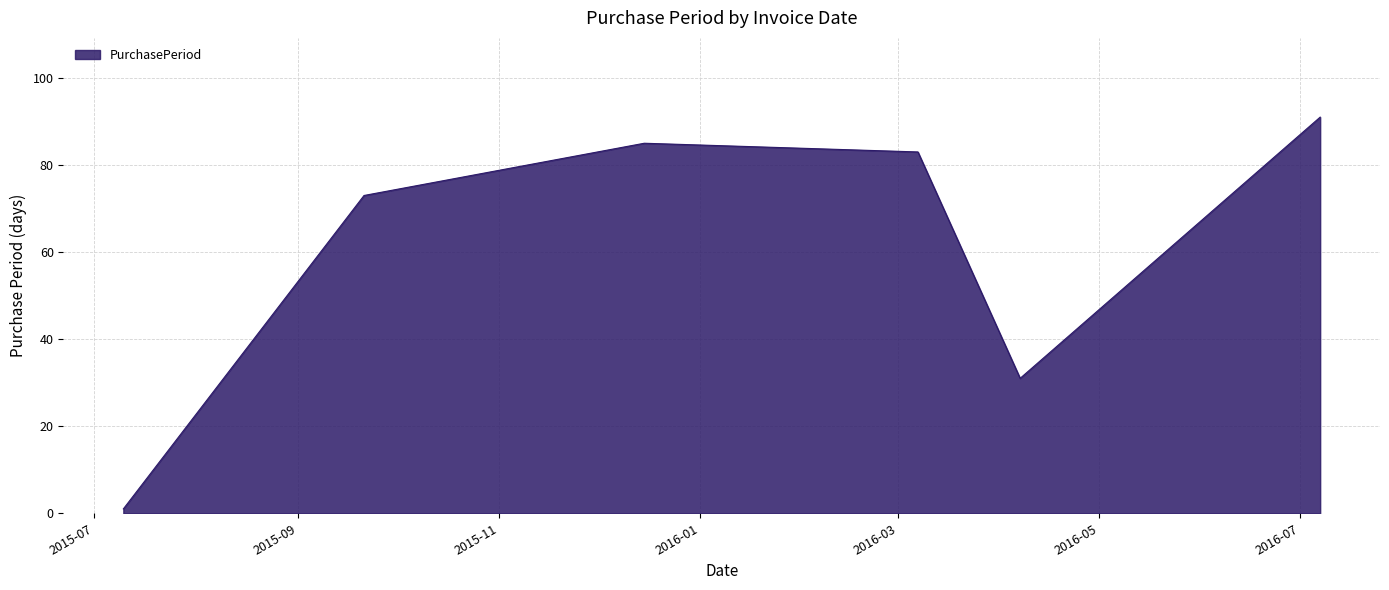

Count the number of data series in this chart.

1